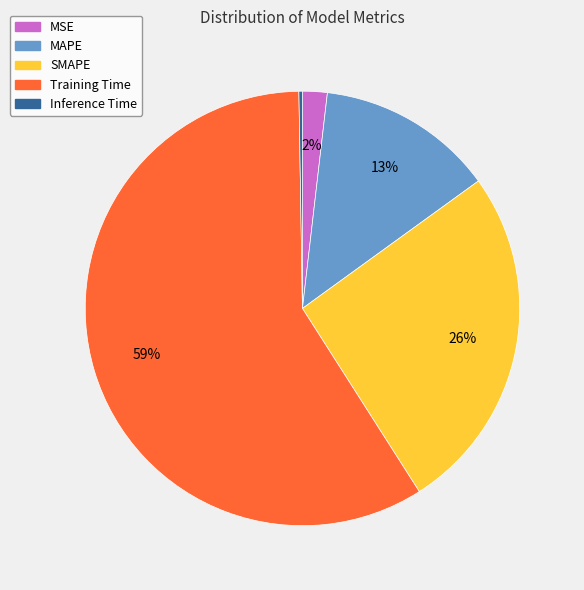

Is the sum of MAPE and SMAPE greater than half?

No